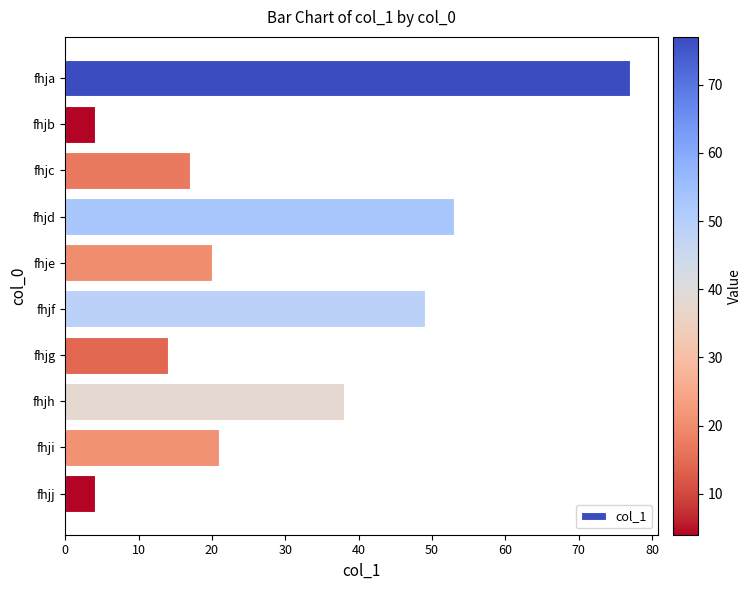

What is the change in value from fhje to fhjg?

-6